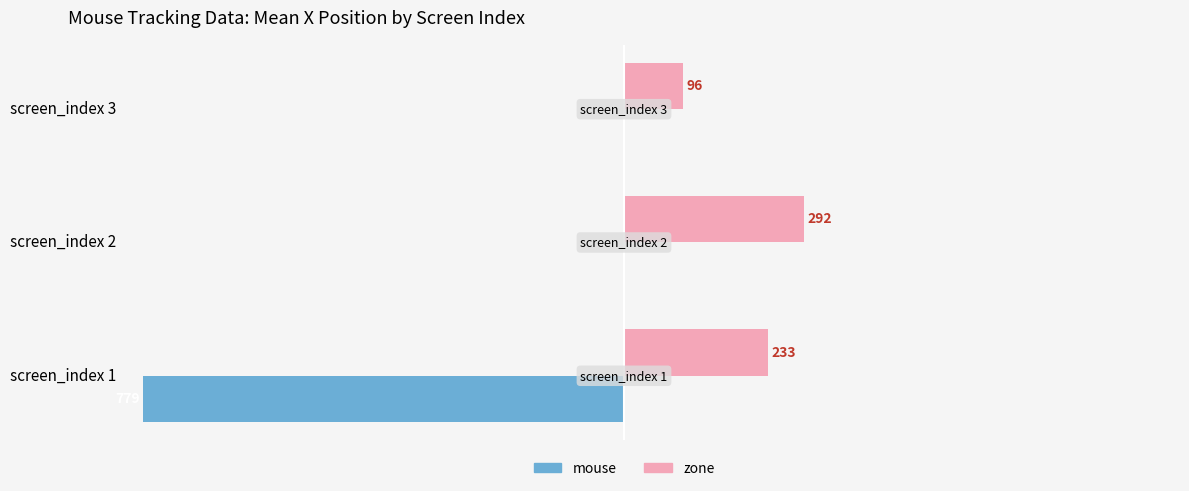

Is the value of zone at screen_index 3 greater than the value of mouse at screen_index 1?

Yes